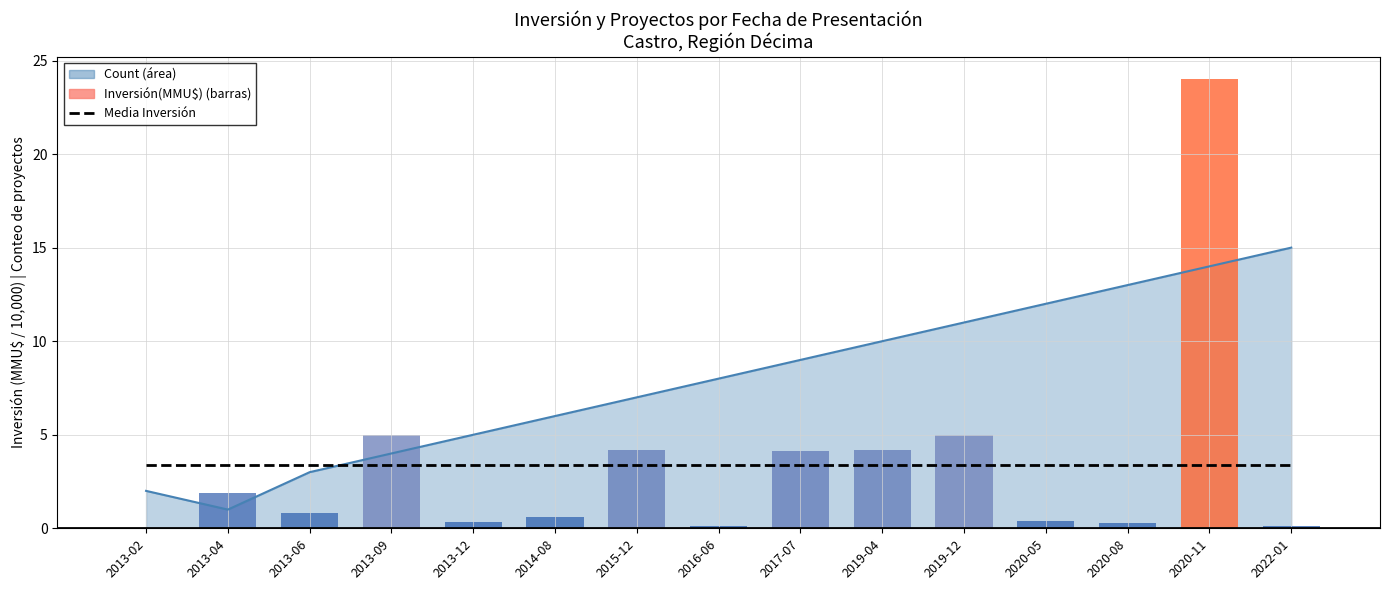

What position from the right is 2020-05?

4